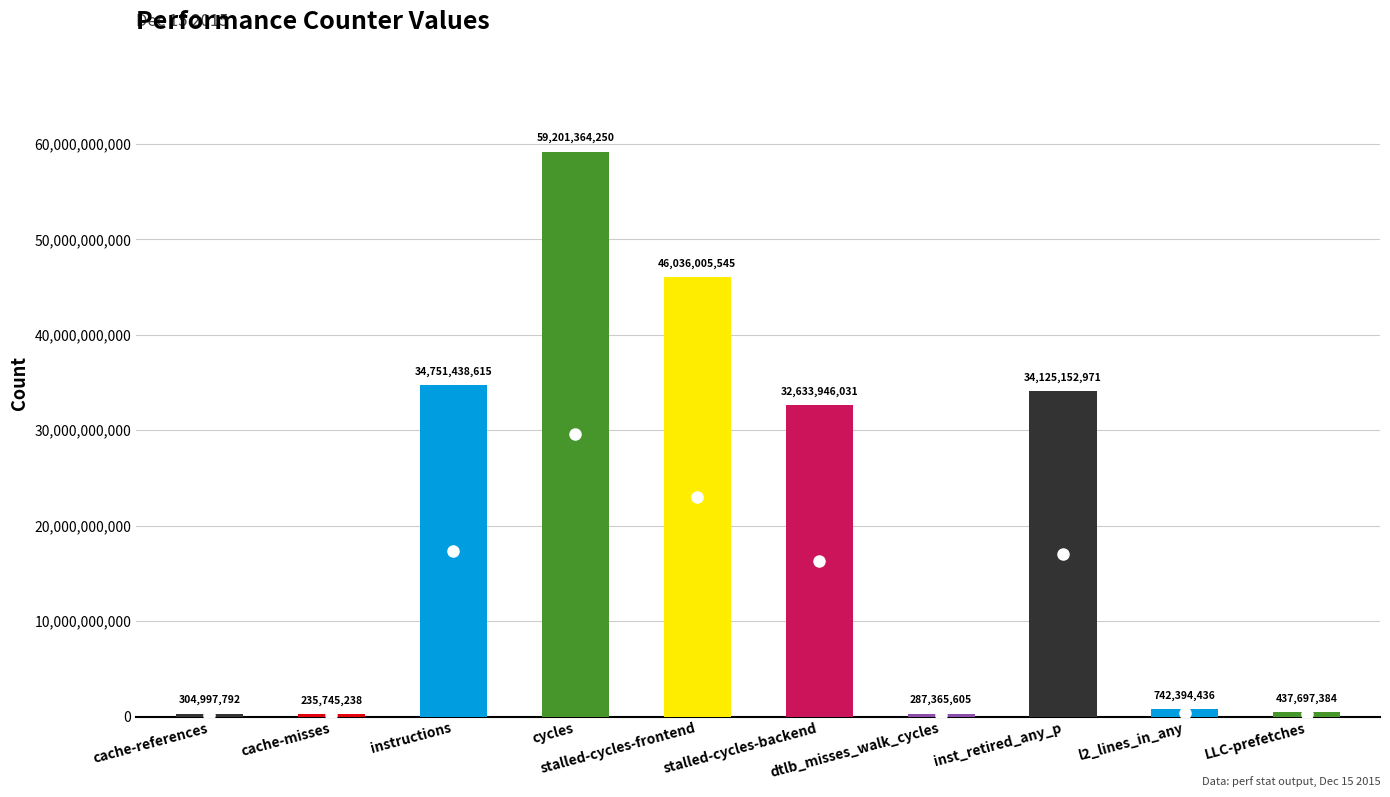

What is the smallest value displayed?

235745238